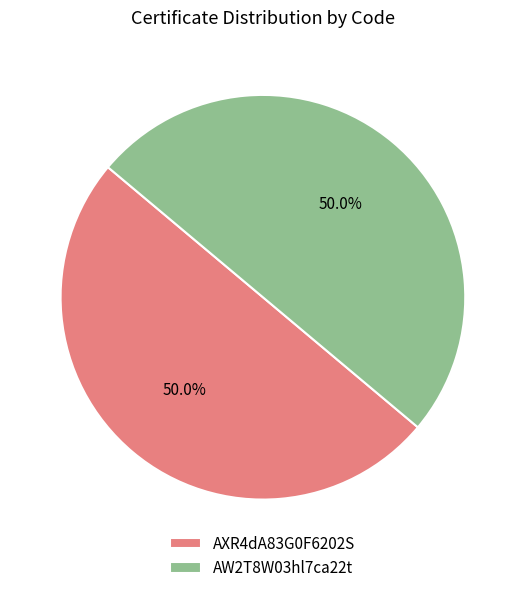

Is it true that AXR4dA83G0F6202S is 38% of the pie?

False